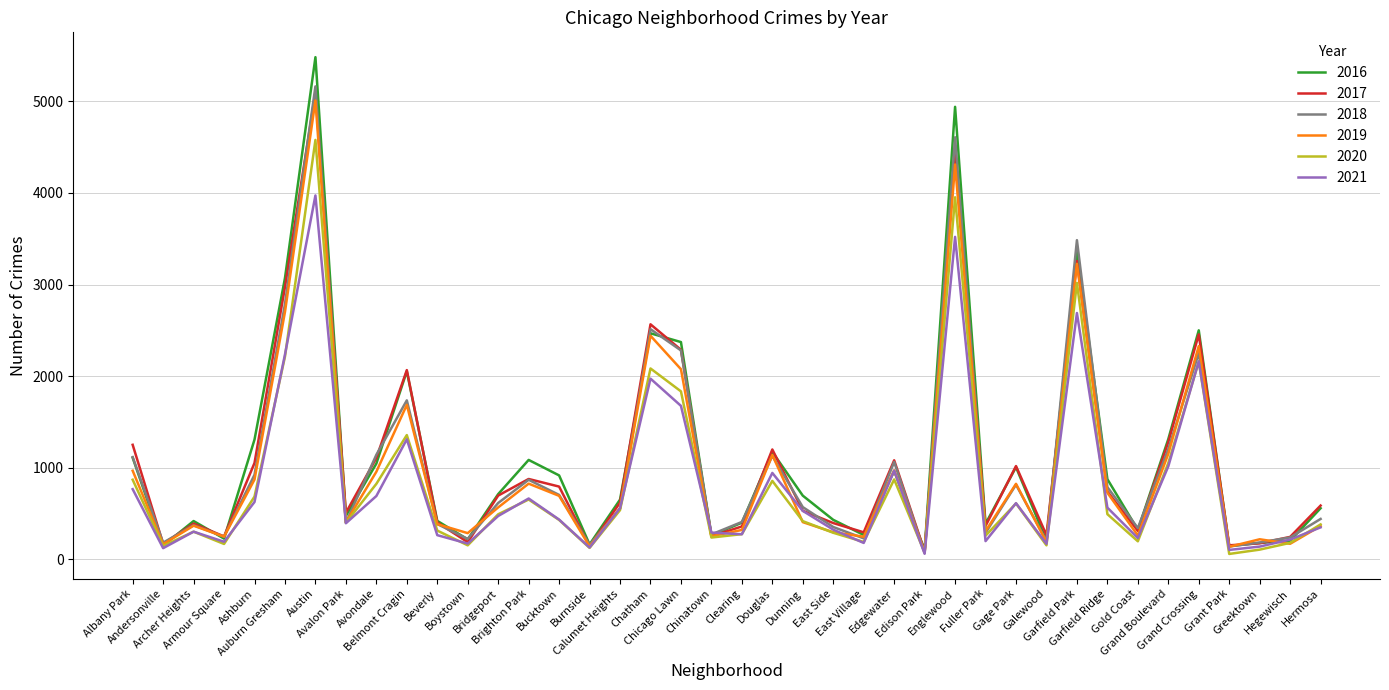

Is it true that 2019 equals 972 at Edgewater?

True